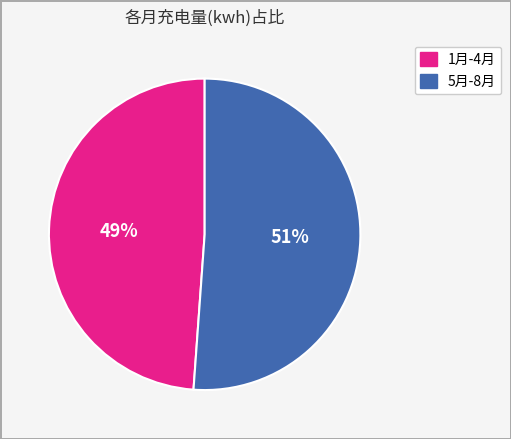

How many segments does this pie chart have?

2